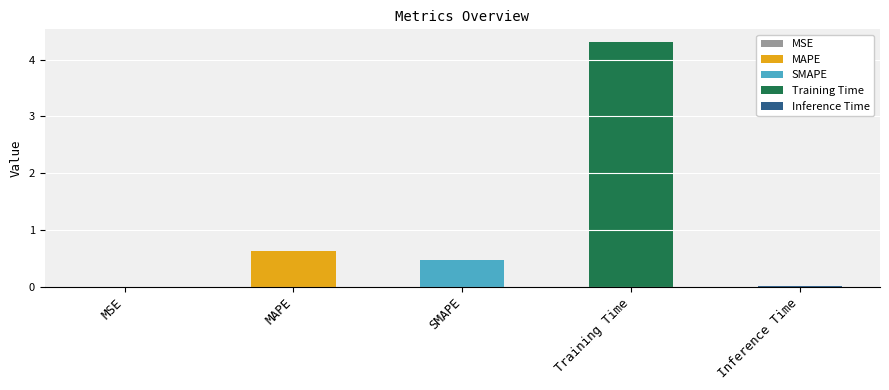

List the labels in order of value, largest first.

Training Time, MAPE, SMAPE, Inference Time, MSE